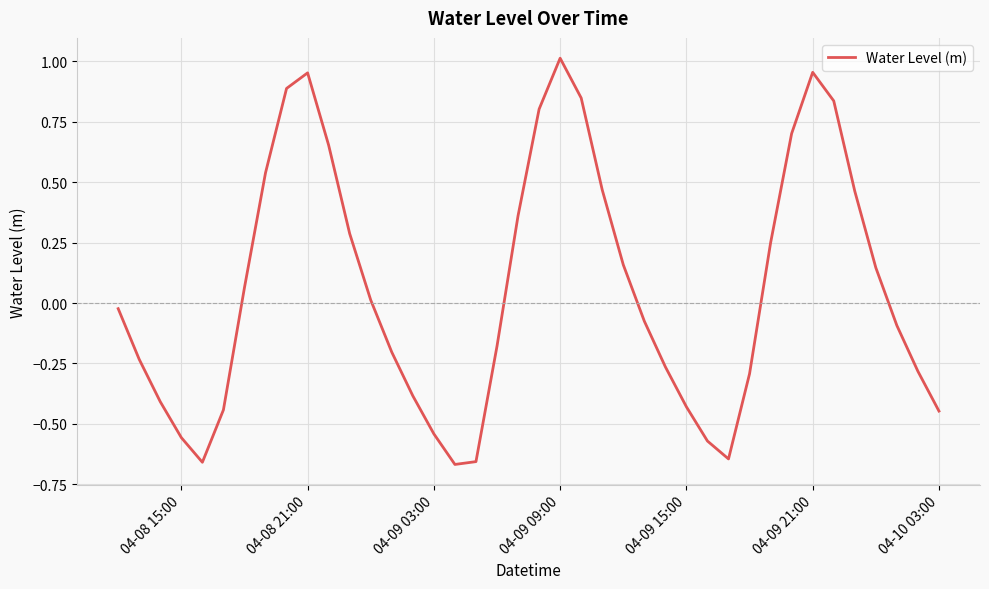

What is the difference between the maximum and minimum values?

1.7